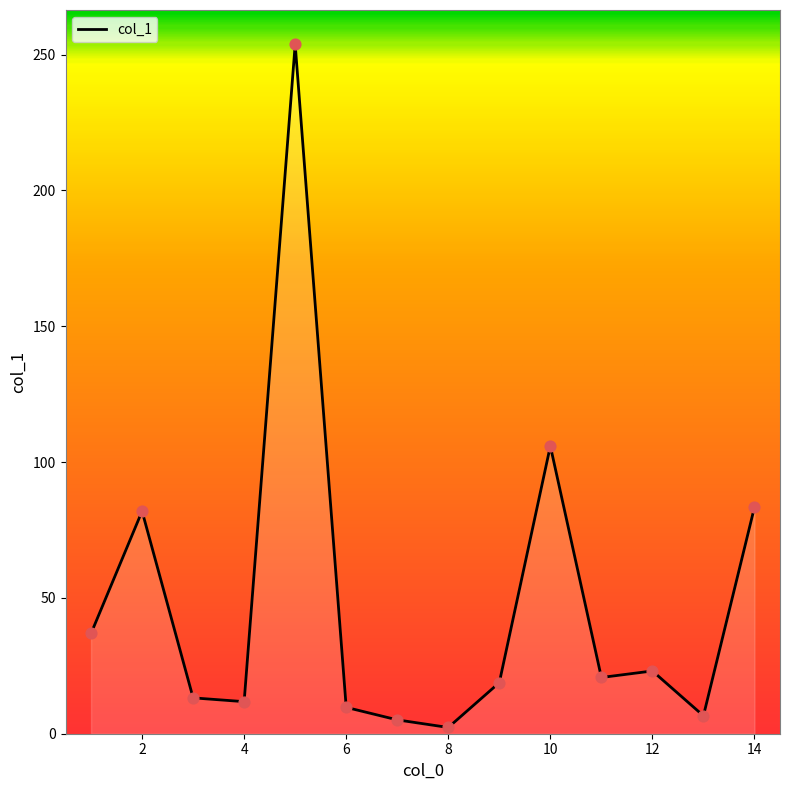

What is the difference between the maximum and minimum values?

251.4